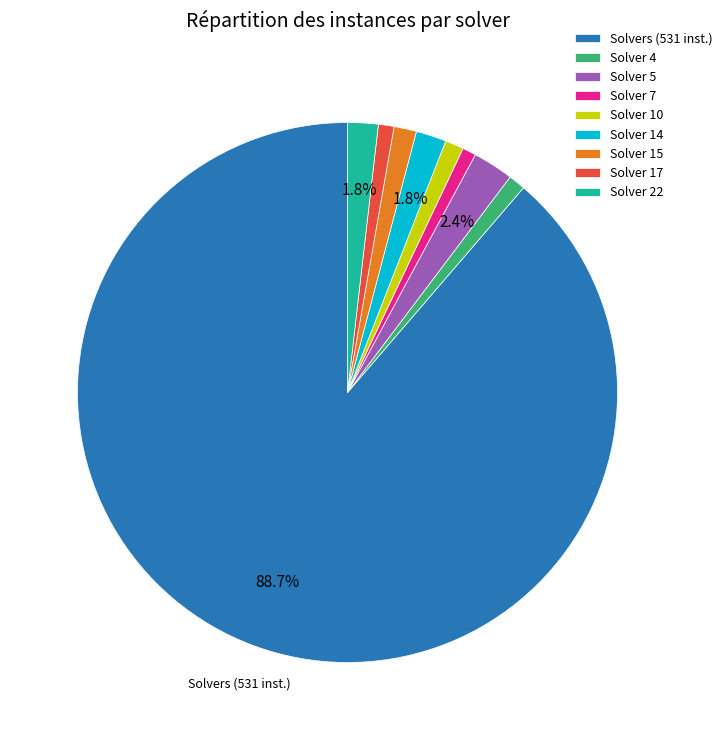

What portion of the pie excludes Solver 14?

98.2%